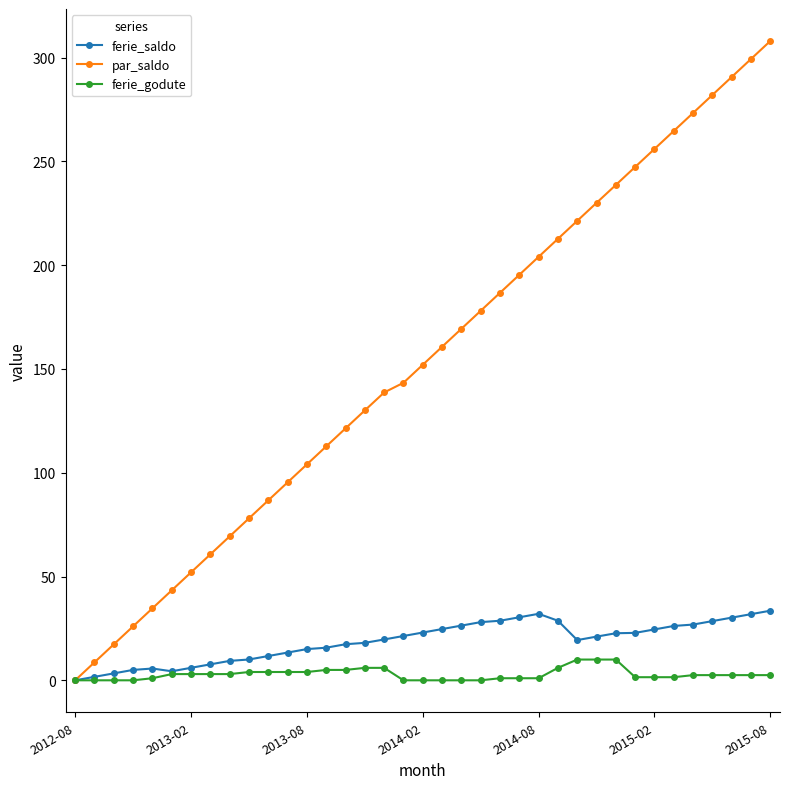

What is the maximum value for ferie_godute?

10.0